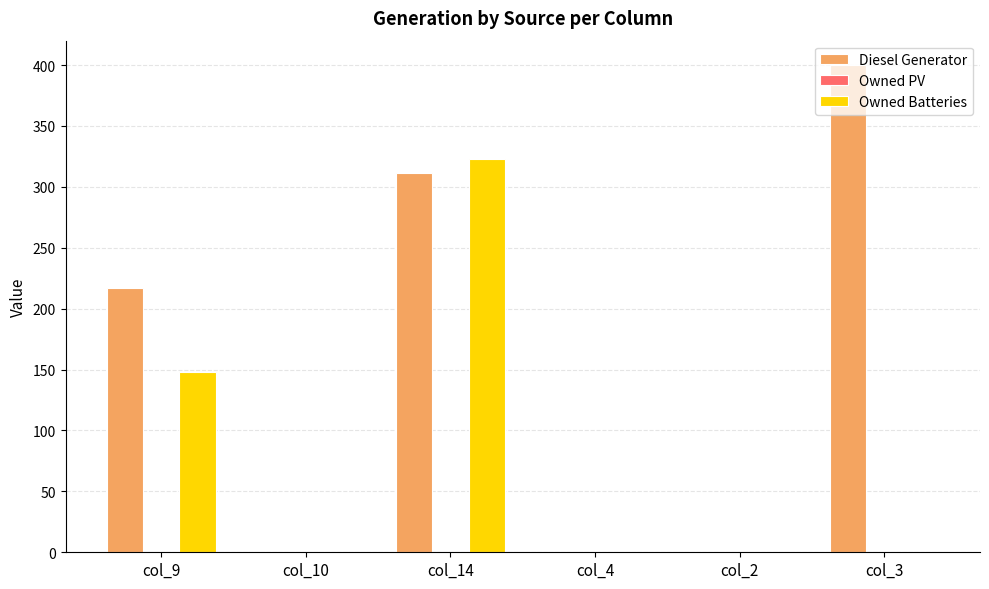

What is the total value across all series at col_9?

365